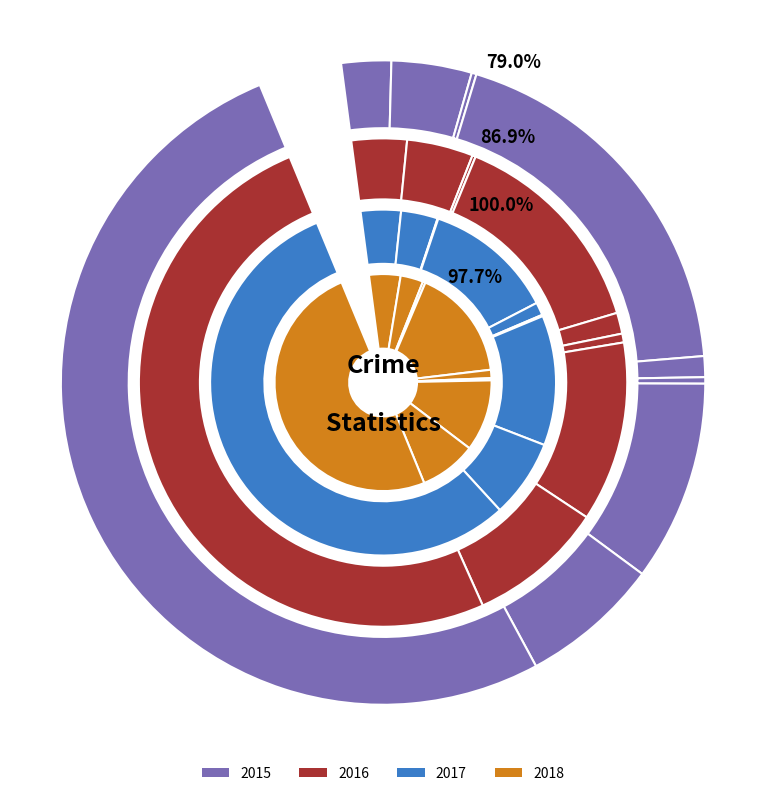

The 6 slice represents 22% of the pie. True or false?

False